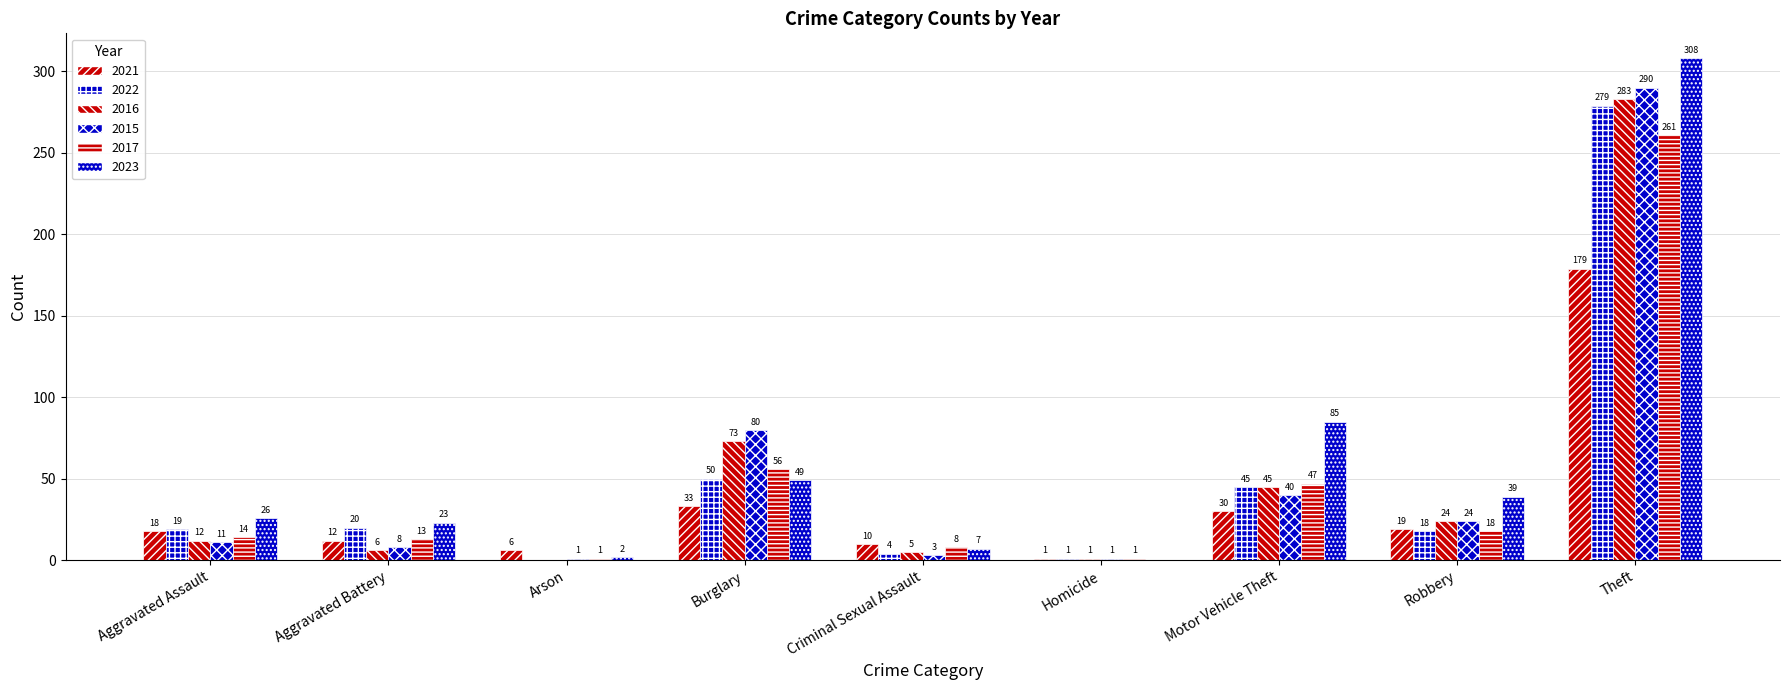

How many groups of bars are there?

9